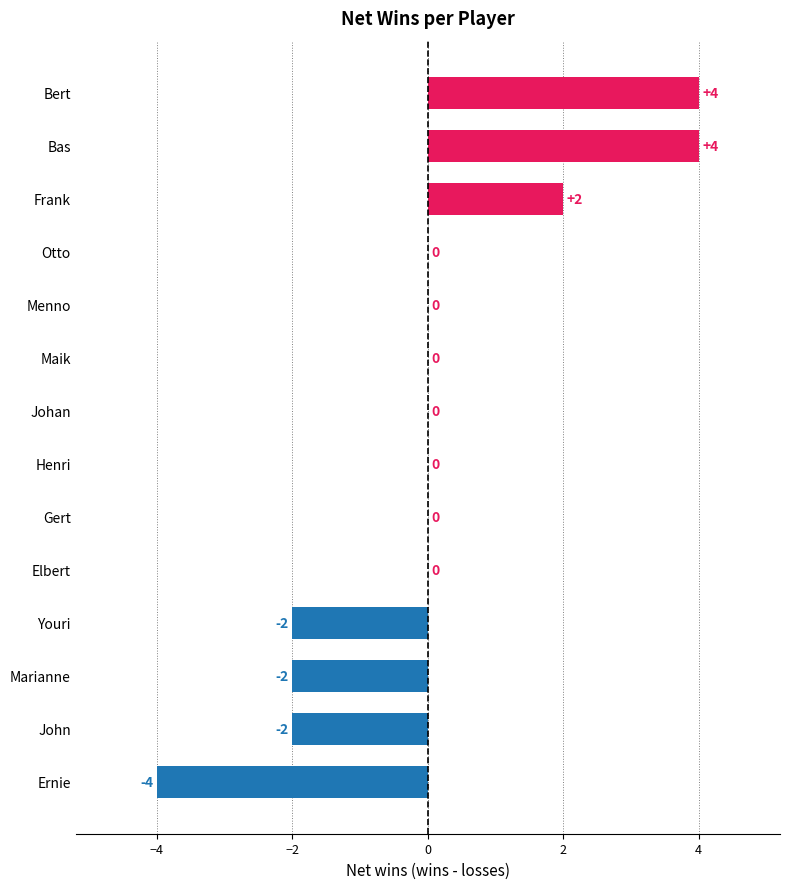

Which has a higher value, Youri or Gert?

Gert